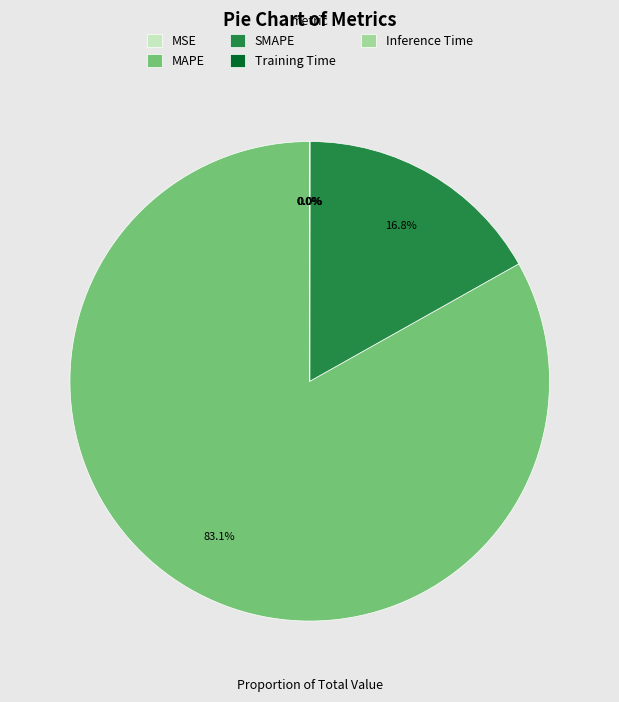

Which slice represents more than half of the pie?

MAPE